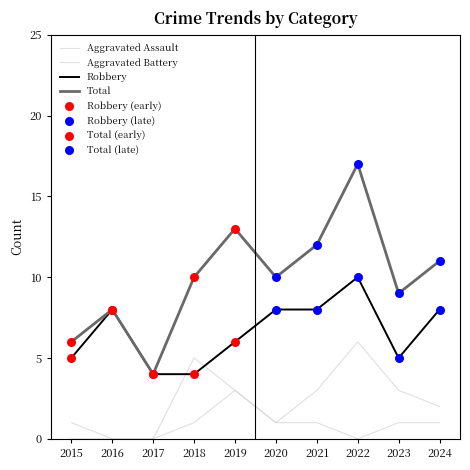

Does the chart have visible grid lines?

No